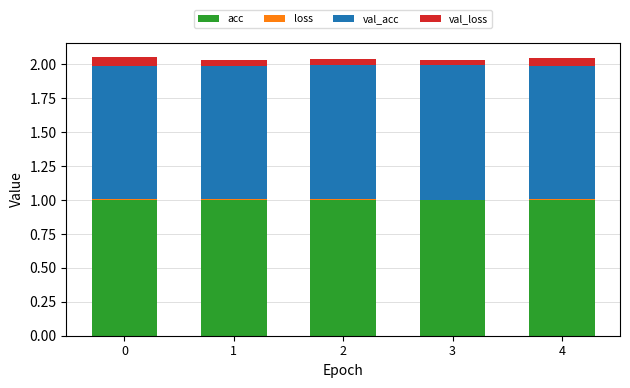

Is it true that acc equals 1.0 at 4?

True